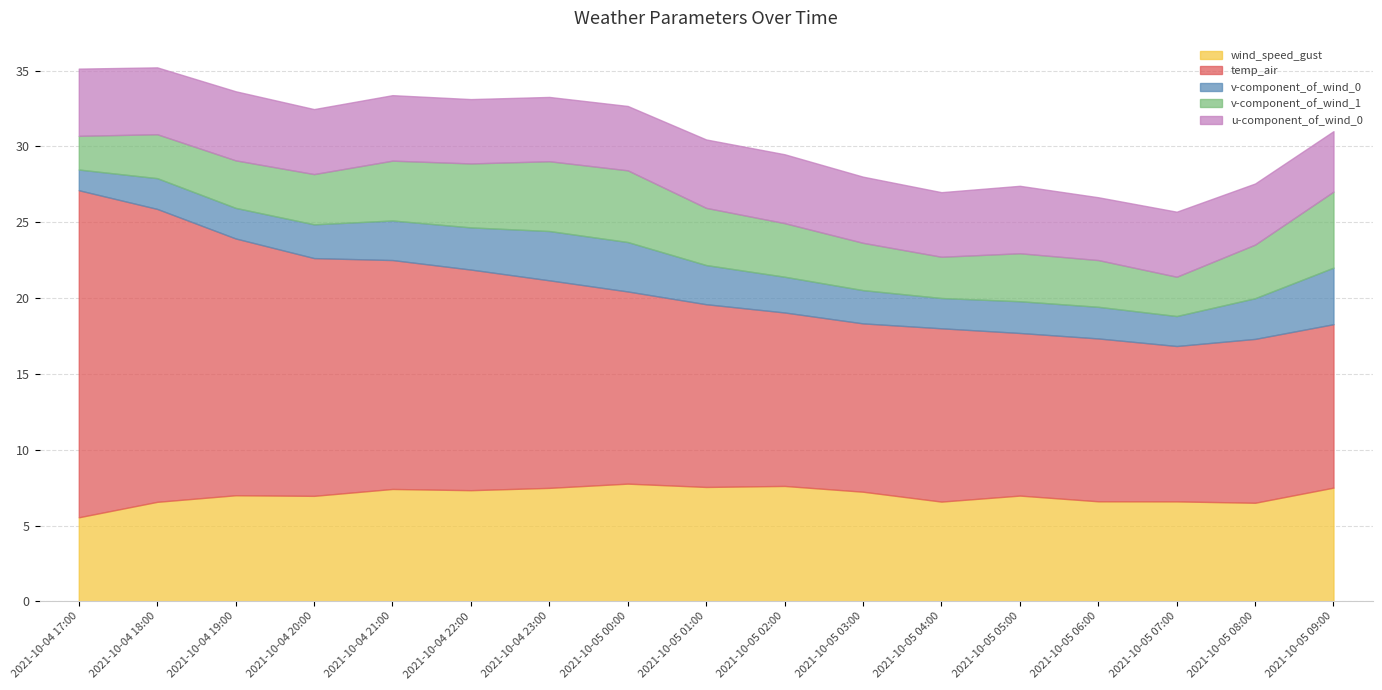

At which category does the chart reach its peak across all series?

2021-10-04 17:00